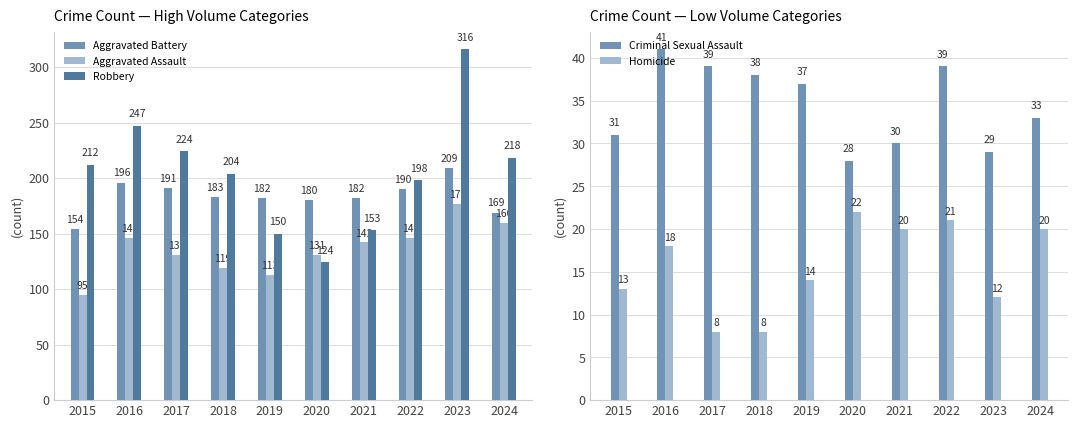

What is the difference between the second highest and second lowest values in the Criminal Sexual Assault series?

10